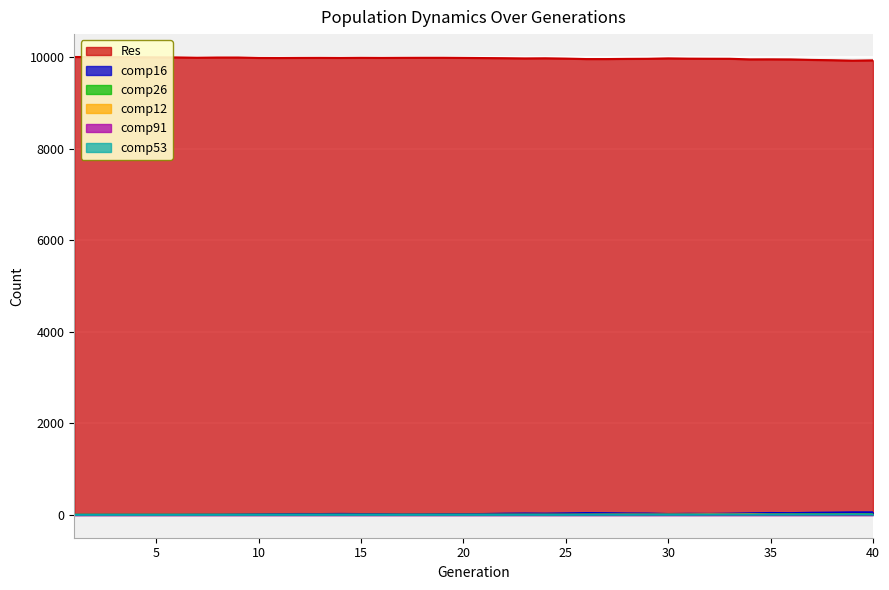

At which label does Res first exceed 9978?

1